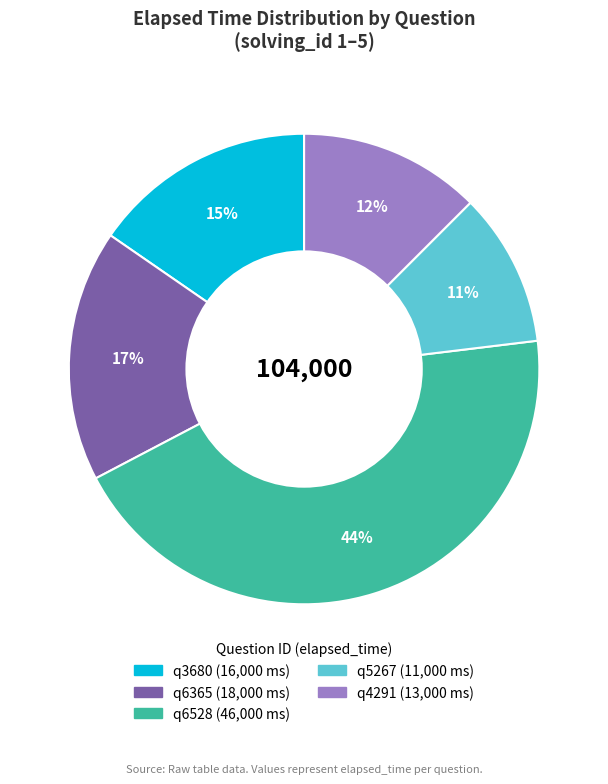

How many segments does this pie chart have?

5